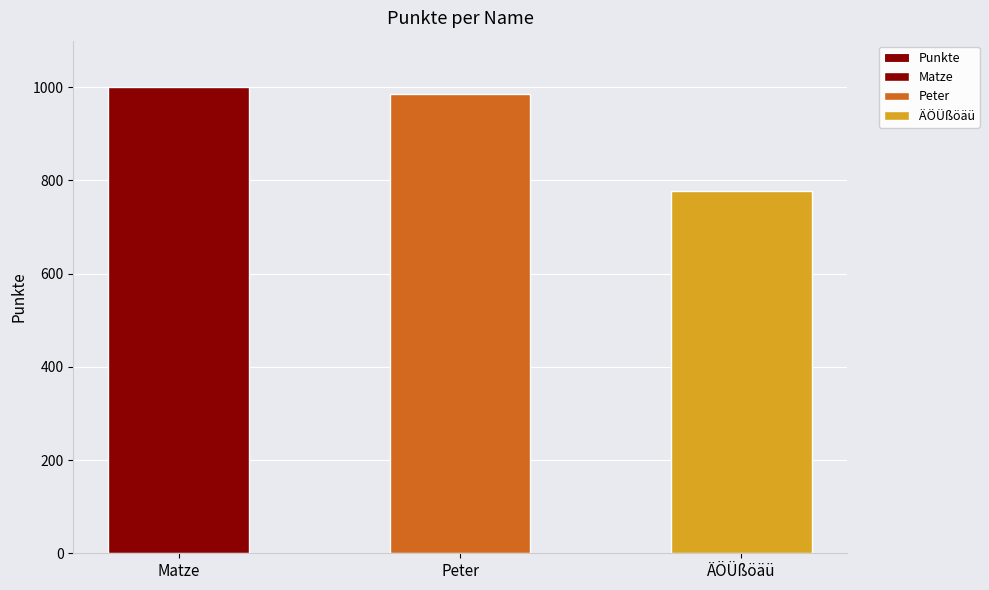

Does the chart contain any negative values?

No